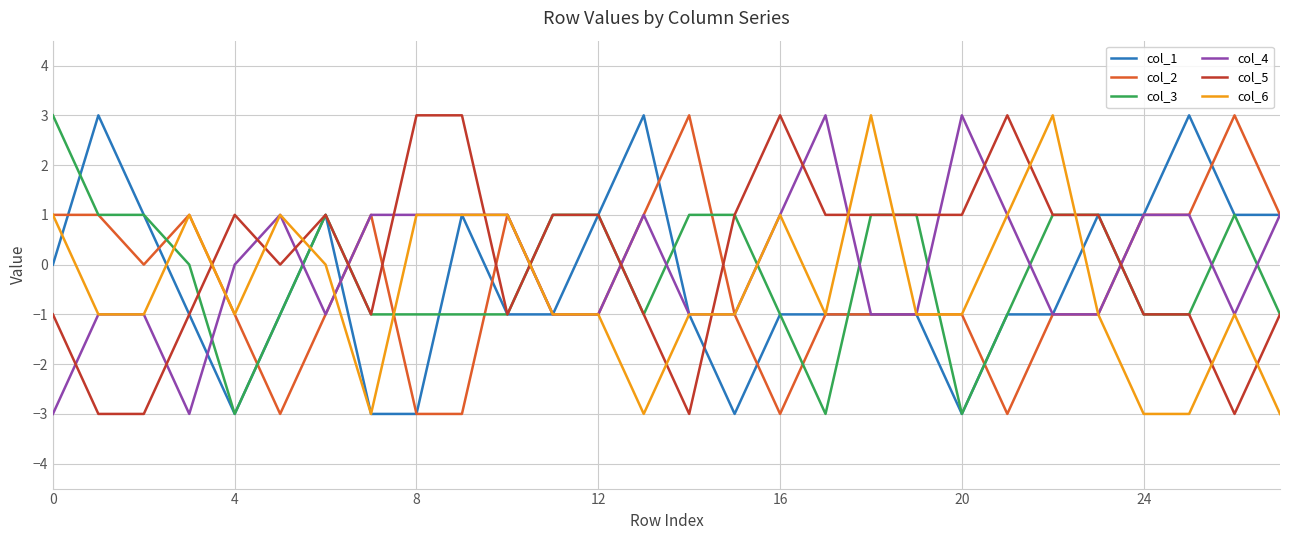

What is the sum of all col_2 values?

-11